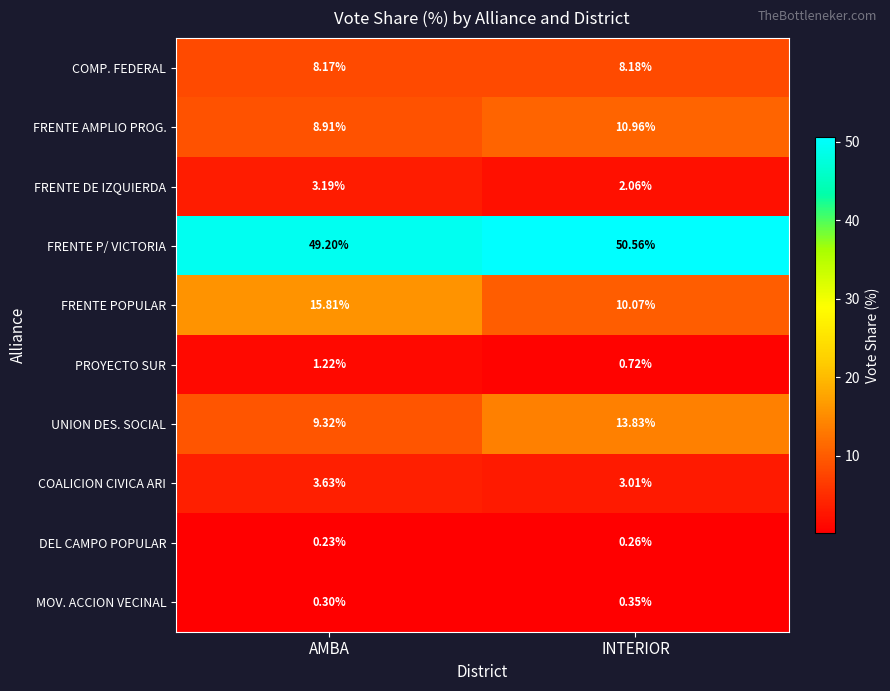

At which category does the chart reach its peak across all series?

INTERIOR